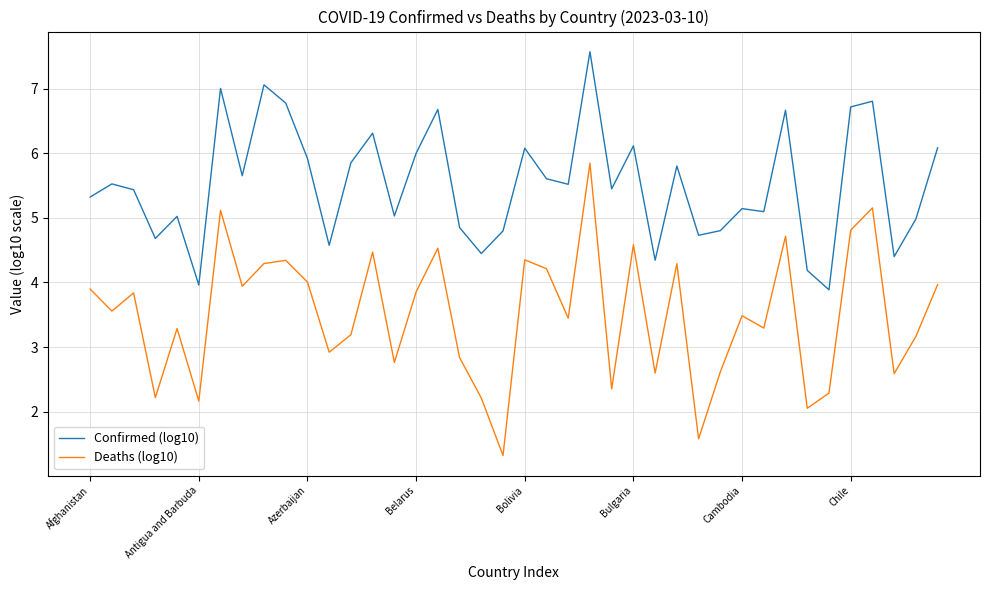

What is the highest value of the Confirmed (log10) series?

7.6